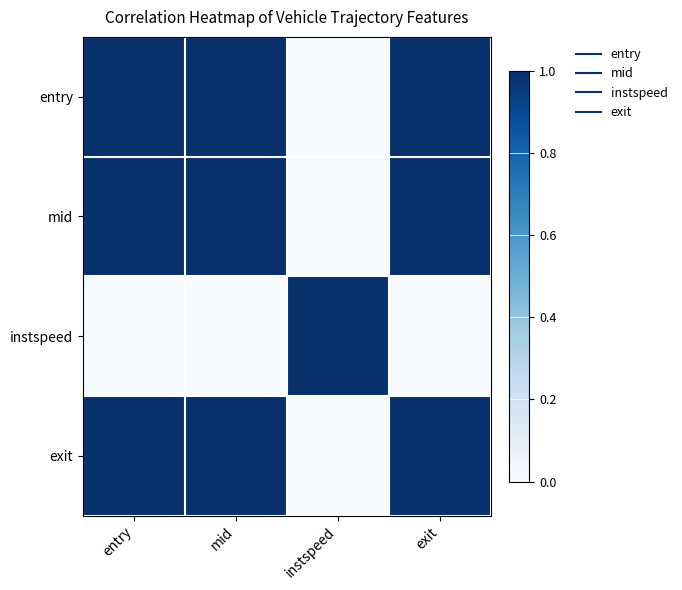

Which has a higher value, entry or exit?

entry